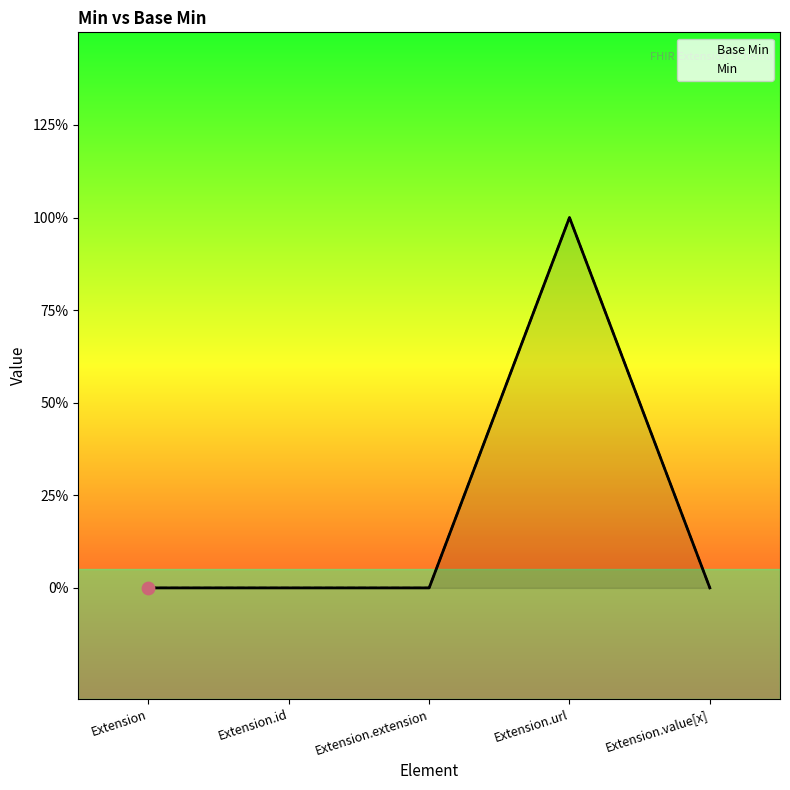

Which series reaches the minimum Y coordinate?

Base Min